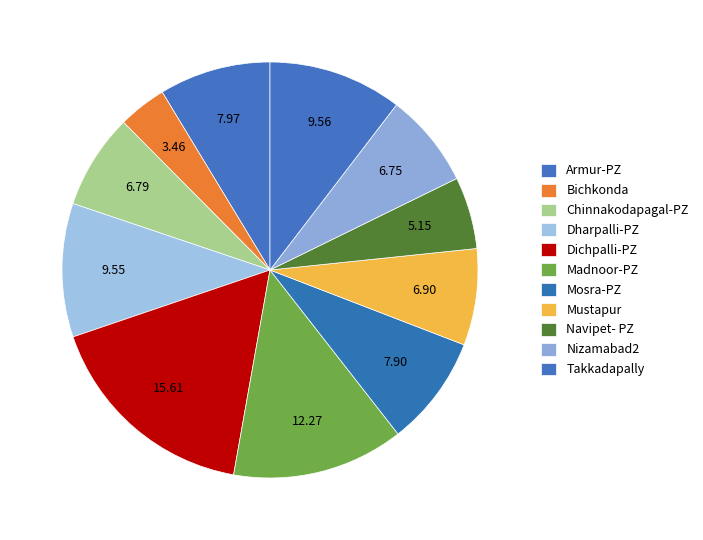

Which slice is the largest?

Dichpalli-PZ